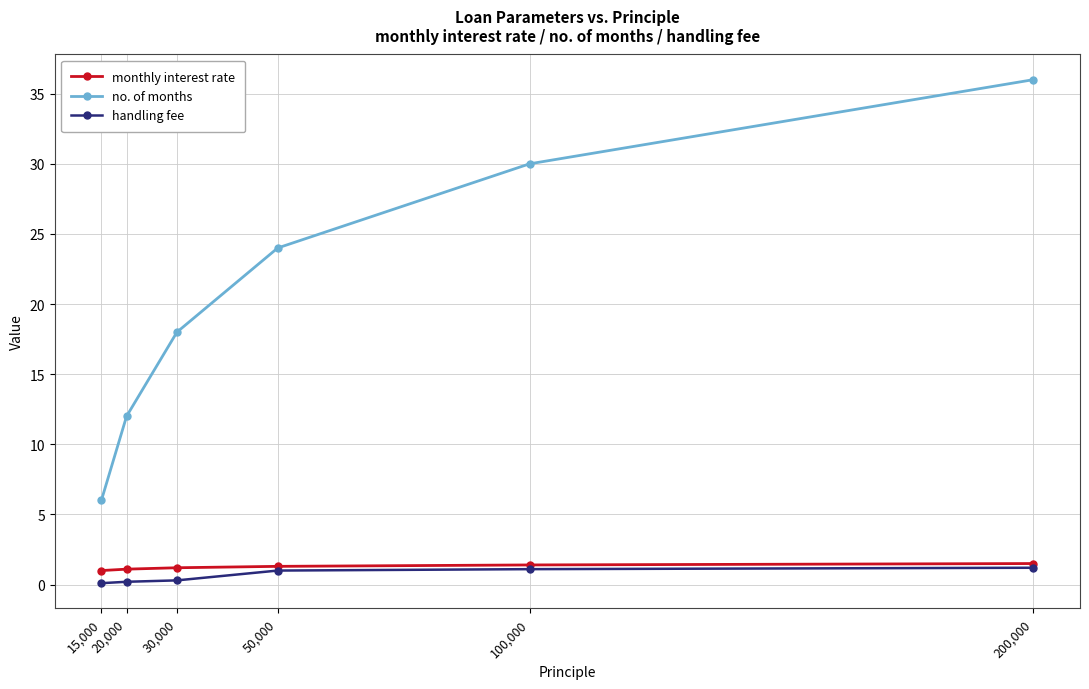

What value does the handling fee series have at 15,000?

0.1